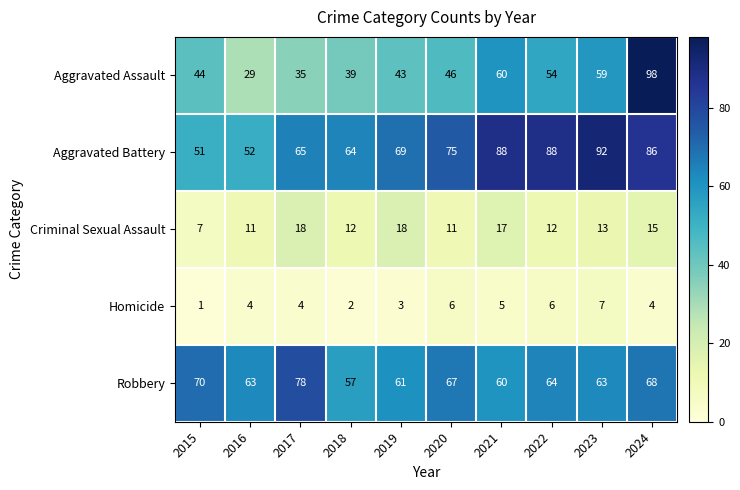

At how many categories does at least one series exceed 49?

10